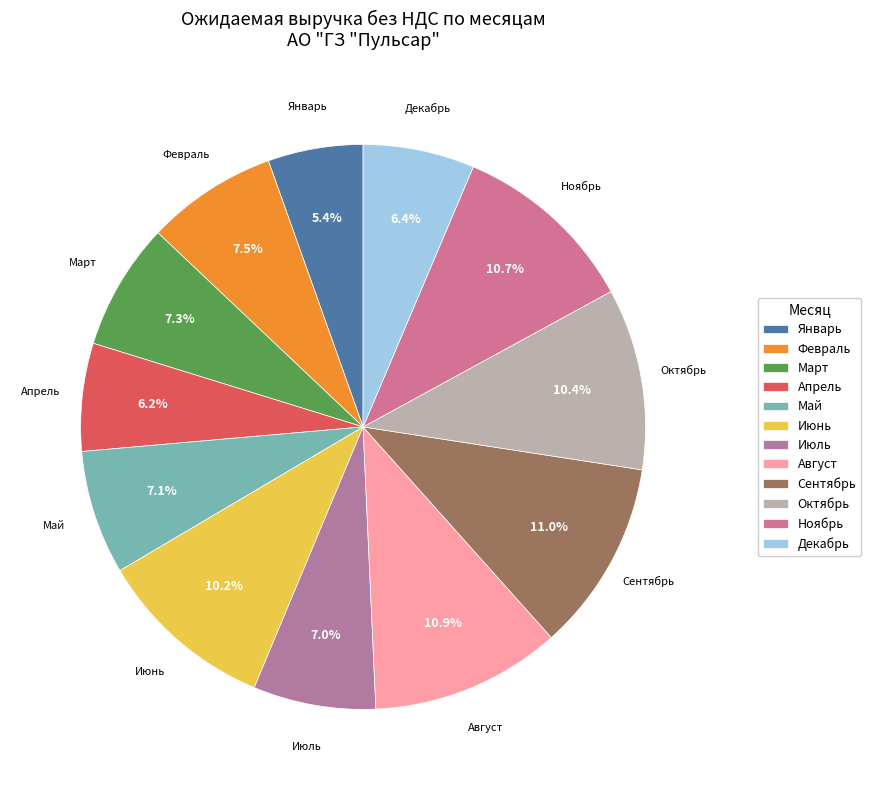

What percentage do Октябрь and Декабрь together represent?

16.8%